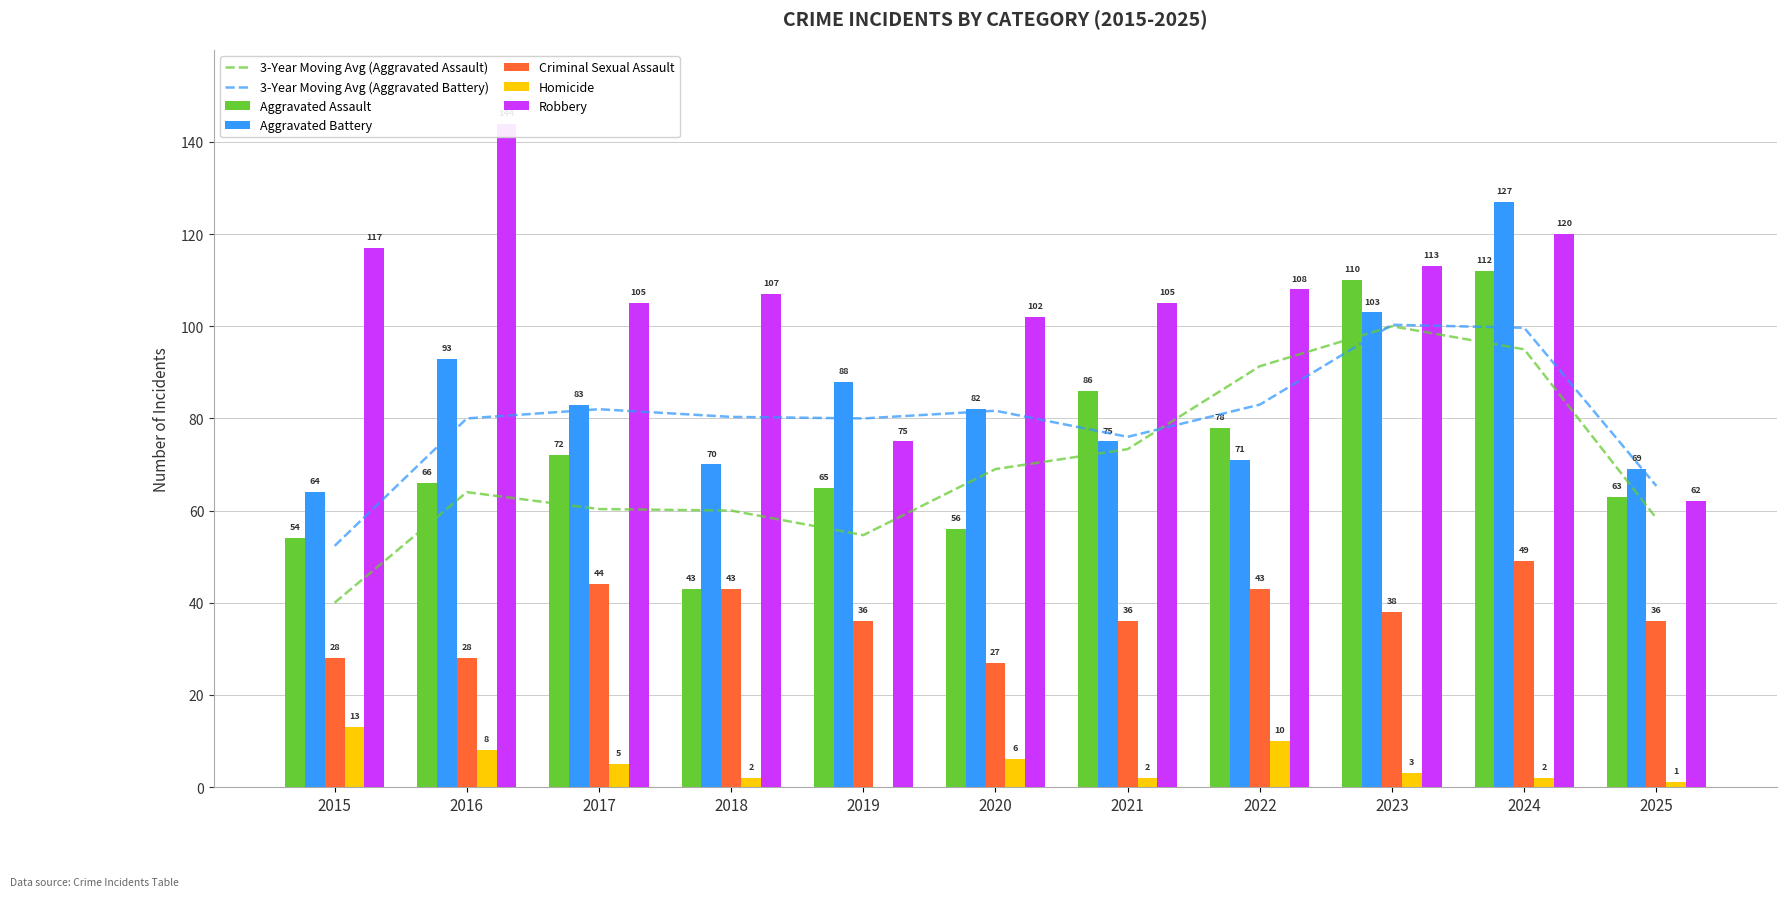

Rank the series by their maximum value, from lowest to highest.

Homicide, Criminal Sexual Assault, Aggravated Assault, Aggravated Battery, Robbery